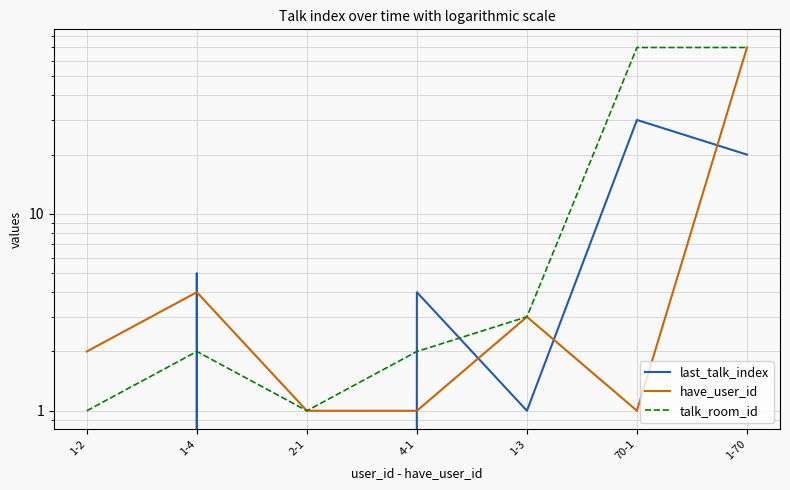

Reading left to right, list all the values displayed in this chart.

last_talk_index: 1-2=0	1-4=5	2-1=0	4-1=4	1-3=1	70-1=30	1-70=20
have_user_id: 1-2=2	1-4=4	2-1=1	4-1=1	1-3=3	70-1=1	1-70=70
talk_room_id: 1-2=1	1-4=2	2-1=1	4-1=2	1-3=3	70-1=70	1-70=70